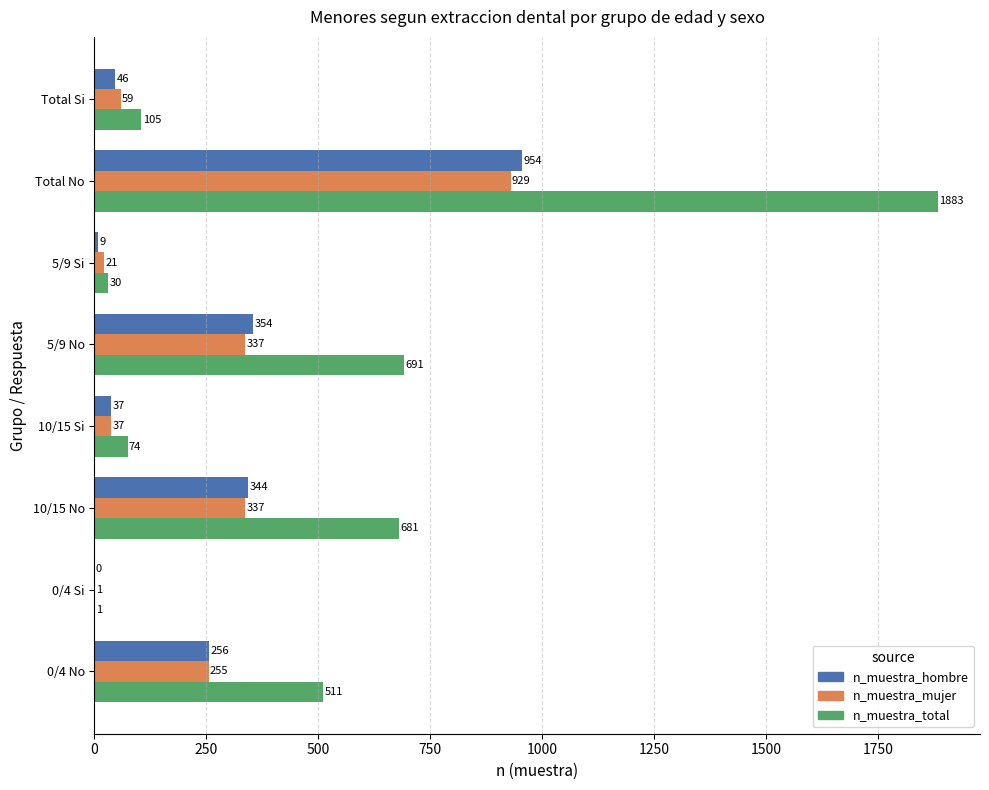

True or false: n_muestra_hombre has a value of 172 at 0/4 No.

False